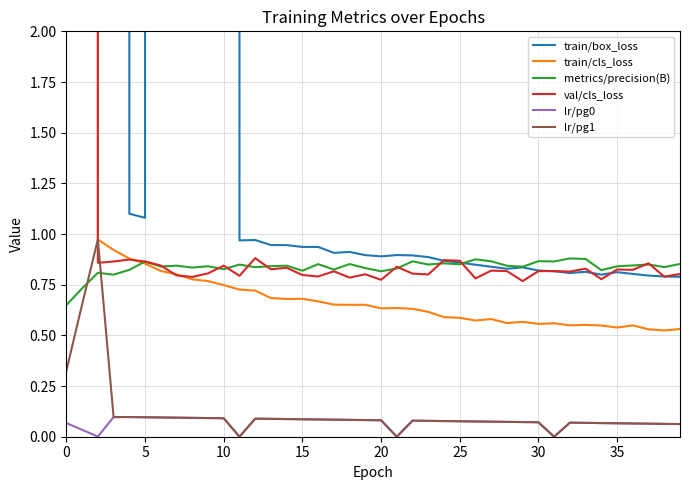

What is the difference between the highest and lowest values at 27?

0.8